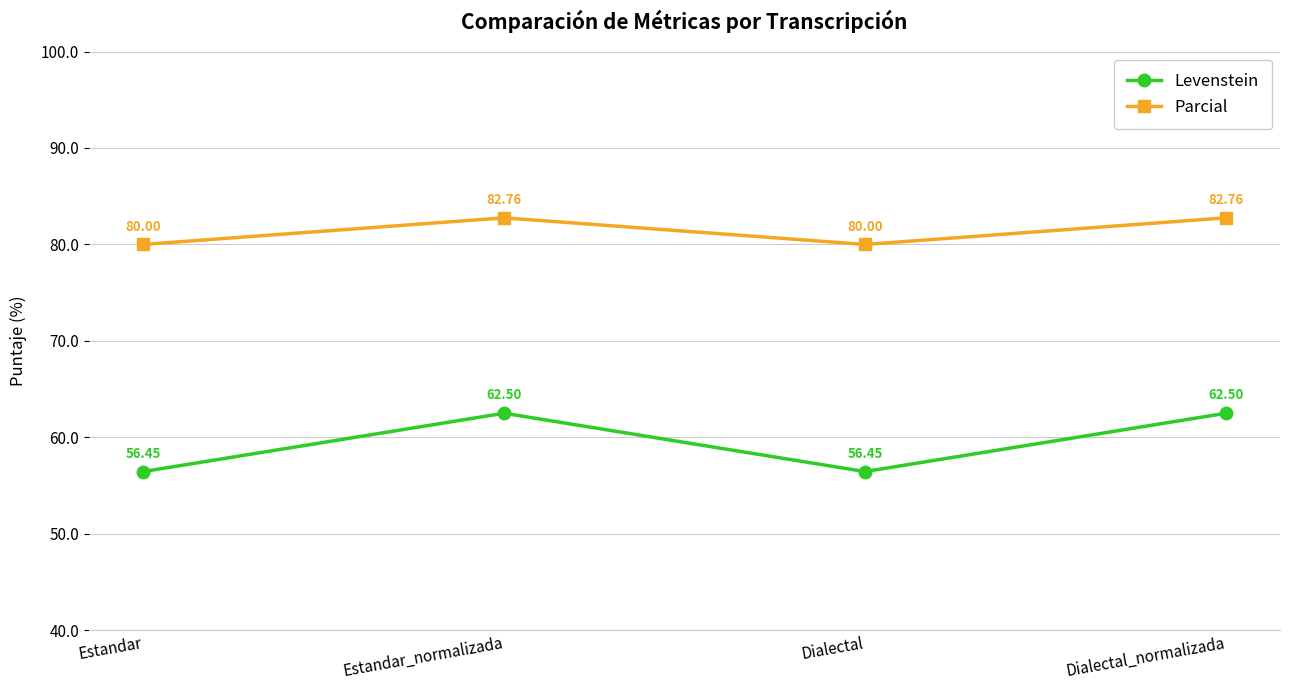

Reading left to right, what are all the values shown in this chart?

Levenstein: Estandar=56.5	Estandar_normalizada=62.5	Dialectal=56.5	Dialectal_normalizada=62.5
Parcial: Estandar=80.0	Estandar_normalizada=82.8	Dialectal=80.0	Dialectal_normalizada=82.8